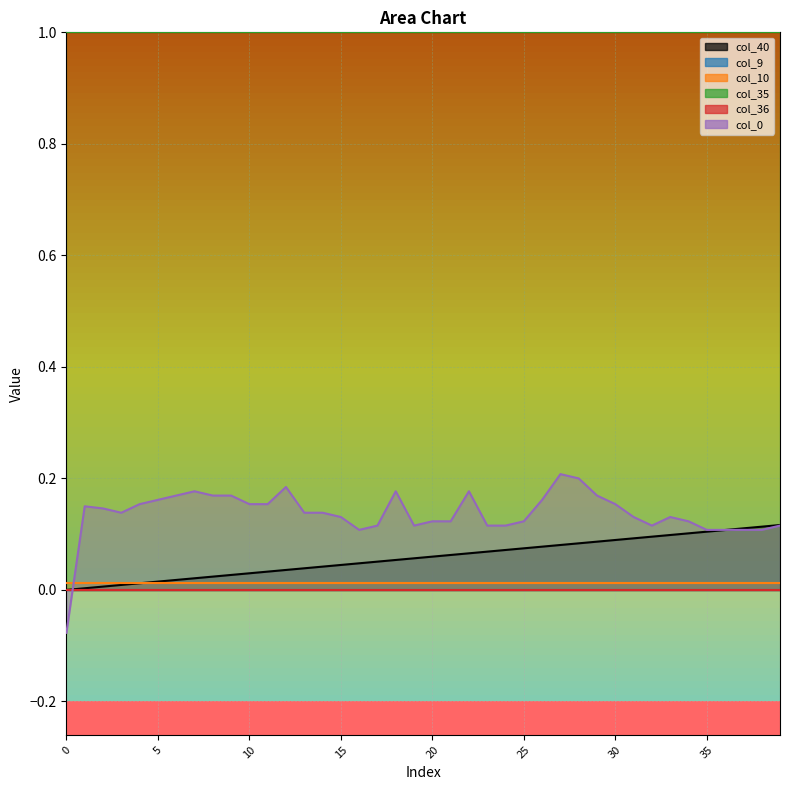

Reading left to right, what are all the values shown in this chart?

col_40: 0=0.0	1=0.0	2=0.0	3=0.0	4=0.0	5=0.0	6=0.0	7=0.0	8=0.0	9=0.0	10=0.0	11=0.0	12=0.0	13=0.0	14=0.0	15=0.0	16=0.0	17=0.1	18=0.1	19=0.1	20=0.1	21=0.1	22=0.1	23=0.1	24=0.1	25=0.1	26=0.1	27=0.1	28=0.1	29=0.1	30=0.1	31=0.1	32=0.1	33=0.1	34=0.1	35=0.1	36=0.1	37=0.1	38=0.1	39=0.1
col_9: 0=0.0	1=0.0	2=0.0	3=0.0	4=0.0	5=0.0	6=0.0	7=0.0	8=0.0	9=0.0	10=0.0	11=0.0	12=0.0	13=0.0	14=0.0	15=0.0	16=0.0	17=0.0	18=0.0	19=0.0	20=0.0	21=0.0	22=0.0	23=0.0	24=0.0	25=0.0	26=0.0	27=0.0	28=0.0	29=0.0	30=0.0	31=0.0	32=0.0	33=0.0	34=0.0	35=0.0	36=0.0	37=0.0	38=0.0	39=0.0
col_10: 0=0.0	1=0.0	2=0.0	3=0.0	4=0.0	5=0.0	6=0.0	7=0.0	8=0.0	9=0.0	10=0.0	11=0.0	12=0.0	13=0.0	14=0.0	15=0.0	16=0.0	17=0.0	18=0.0	19=0.0	20=0.0	21=0.0	22=0.0	23=0.0	24=0.0	25=0.0	26=0.0	27=0.0	28=0.0	29=0.0	30=0.0	31=0.0	32=0.0	33=0.0	34=0.0	35=0.0	36=0.0	37=0.0	38=0.0	39=0.0
col_35: 0=1.0	1=1.0	2=1.0	3=1.0	4=1.0	5=1.0	6=1.0	7=1.0	8=1.0	9=1.0	10=1.0	11=1.0	12=1.0	13=1.0	14=1.0	15=1.0	16=1.0	17=1.0	18=1.0	19=1.0	20=1.0	21=1.0	22=1.0	23=1.0	24=1.0	25=1.0	26=1.0	27=1.0	28=1.0	29=1.0	30=1.0	31=1.0	32=1.0	33=1.0	34=1.0	35=1.0	36=1.0	37=1.0	38=1.0	39=1.0
col_36: 0=0.0	1=0.0	2=0.0	3=0.0	4=0.0	5=0.0	6=0.0	7=0.0	8=0.0	9=0.0	10=0.0	11=0.0	12=0.0	13=0.0	14=0.0	15=0.0	16=0.0	17=0.0	18=0.0	19=0.0	20=0.0	21=0.0	22=0.0	23=0.0	24=0.0	25=0.0	26=0.0	27=0.0	28=0.0	29=0.0	30=0.0	31=0.0	32=0.0	33=0.0	34=0.0	35=0.0	36=0.0	37=0.0	38=0.0	39=0.0
col_0: 0=-0.1	1=0.2	2=0.1	3=0.1	4=0.2	5=0.2	6=0.2	7=0.2	8=0.2	9=0.2	10=0.2	11=0.2	12=0.2	13=0.1	14=0.1	15=0.1	16=0.1	17=0.1	18=0.2	19=0.1	20=0.1	21=0.1	22=0.2	23=0.1	24=0.1	25=0.1	26=0.2	27=0.2	28=0.2	29=0.2	30=0.2	31=0.1	32=0.1	33=0.1	34=0.1	35=0.1	36=0.1	37=0.1	38=0.1	39=0.1